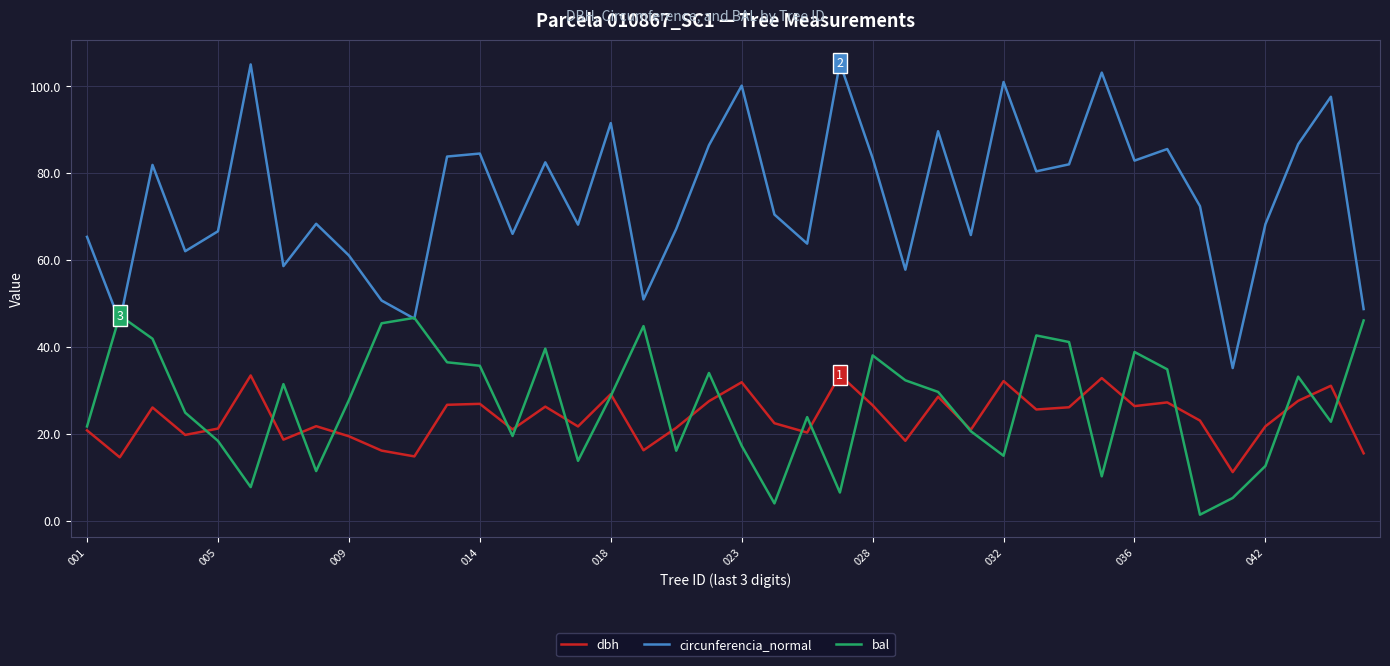

What is the maximum value shown in the chart?

105.3